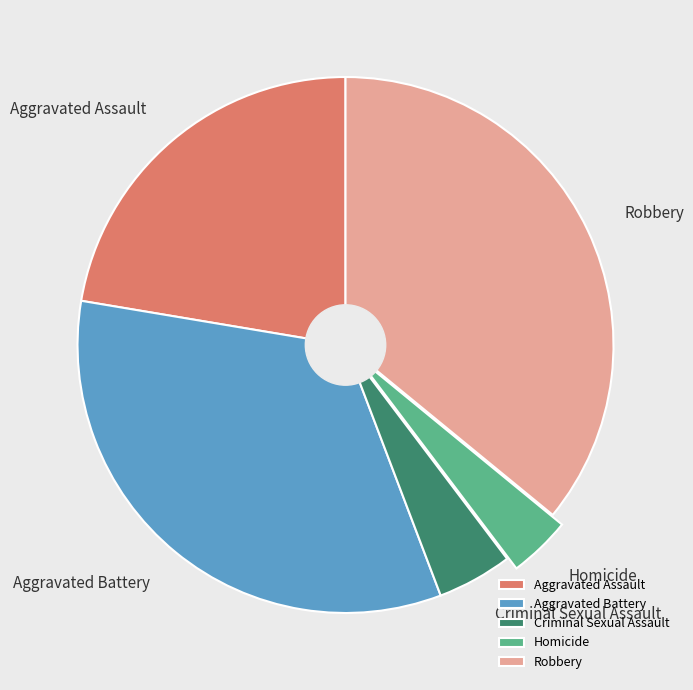

Which has a higher value, Aggravated Assault or Aggravated Battery?

Aggravated Battery